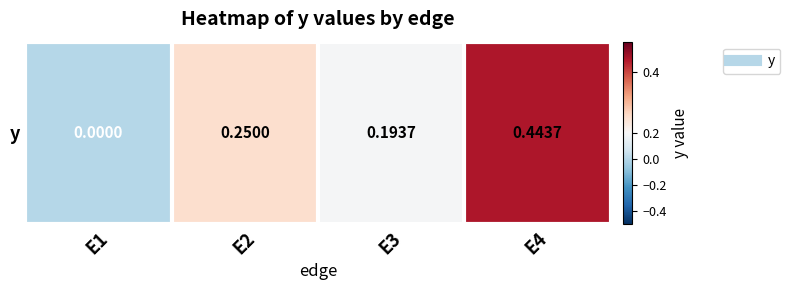

List the labels in order of value, largest first.

E4, E2, E3, E1